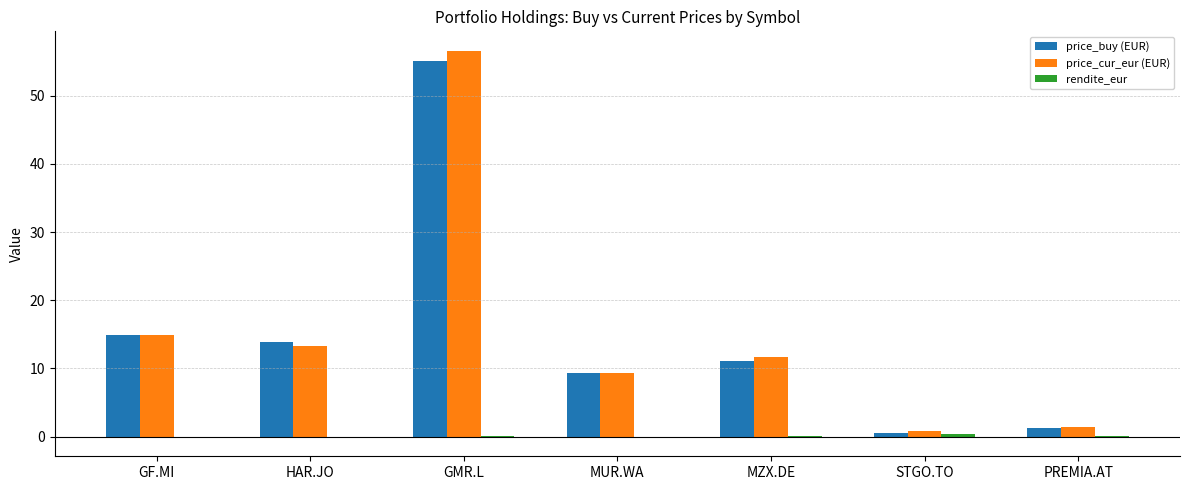

Between GMR.L and PREMIA.AT, which series saw the biggest shift?

price_cur_eur (EUR)